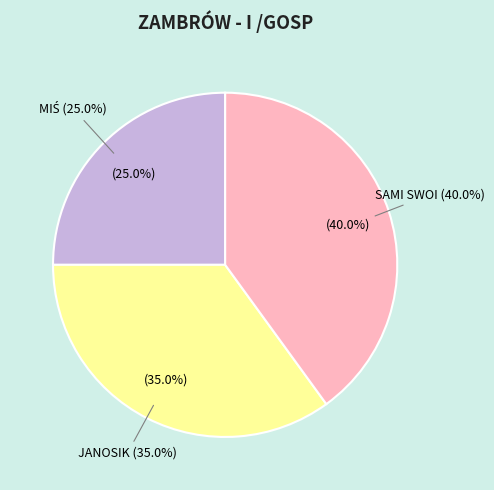

To the nearest percent, what percentage of the pie is MIŚ?

25%